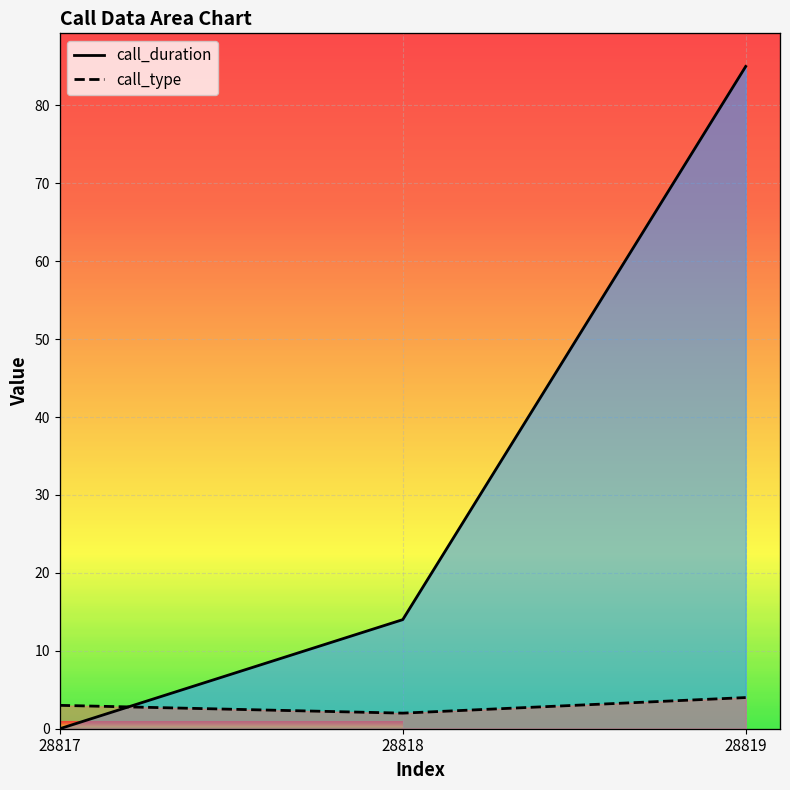

Which series changed the most between 28817 and 28819?

call_duration